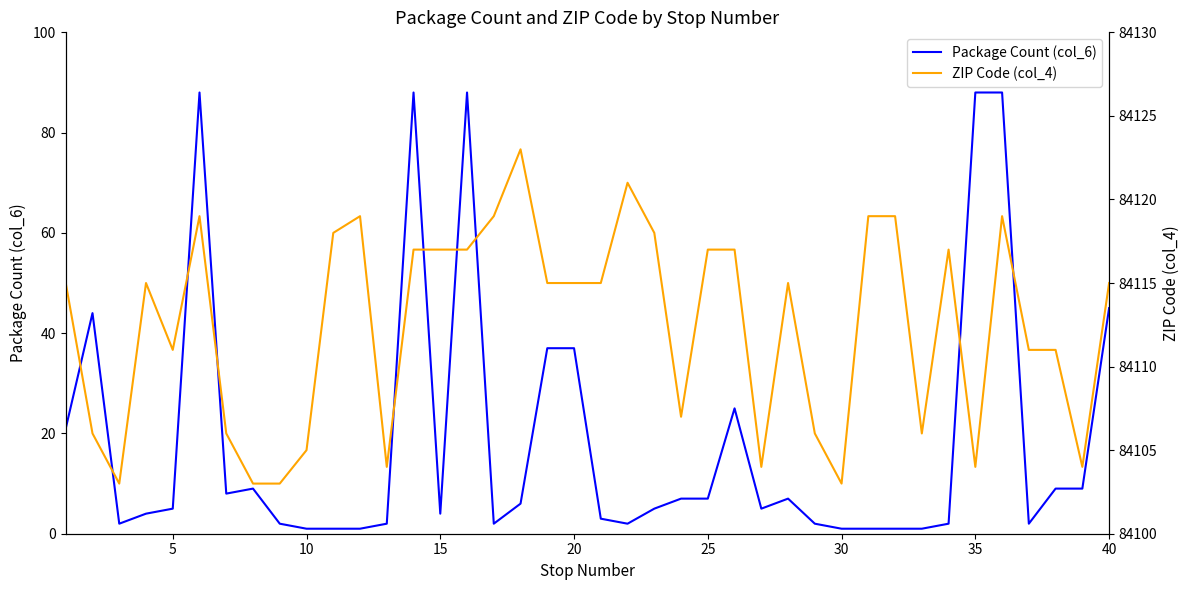

Does the chart display data point markers on the line(s)?

No